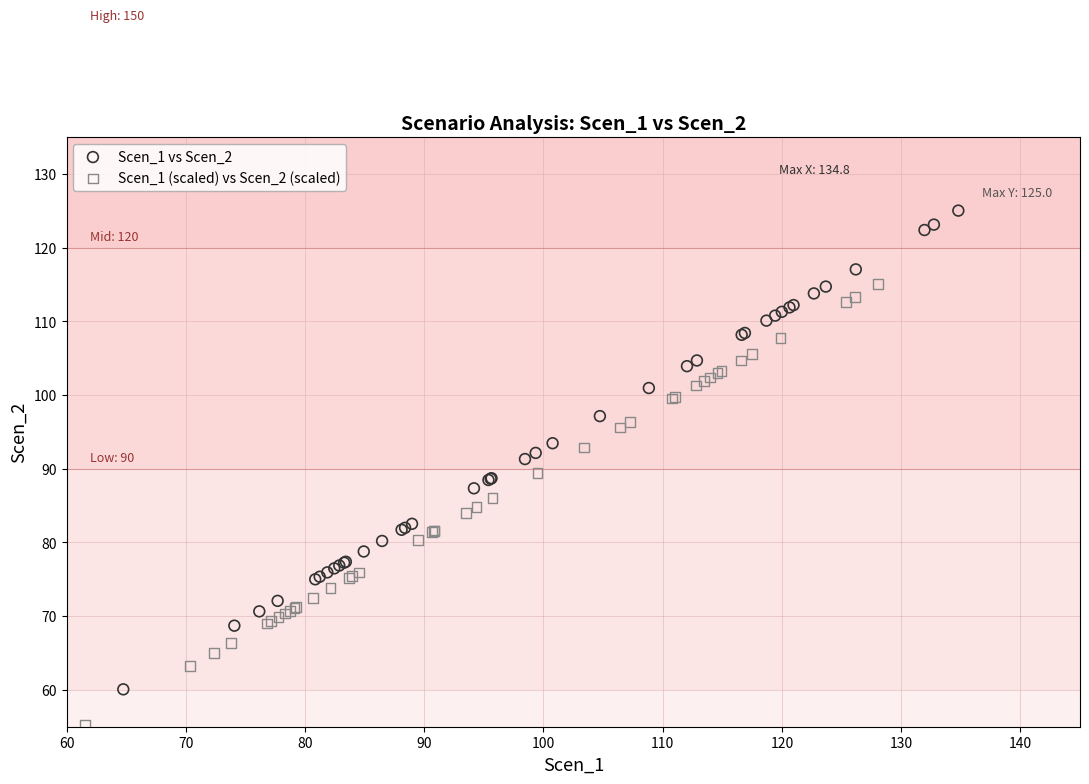

Which series contains the highest Y value?

Scen_1 vs Scen_2